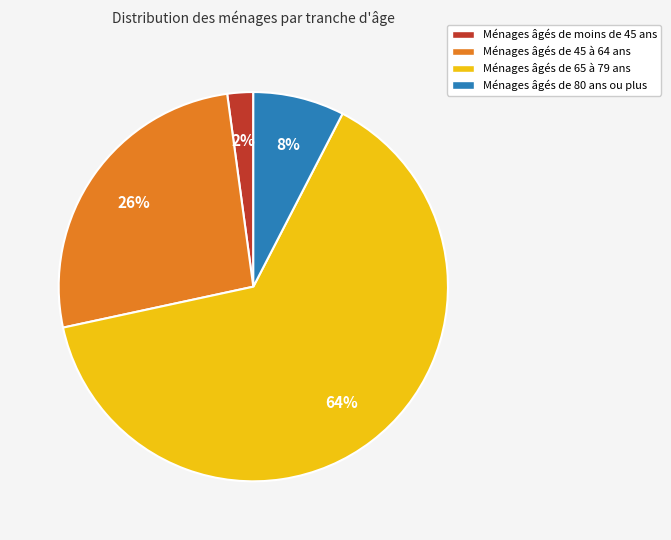

Between Ménages âgés de 45 à 64 ans and Ménages âgés de 80 ans ou plus, which is larger?

Ménages âgés de 45 à 64 ans